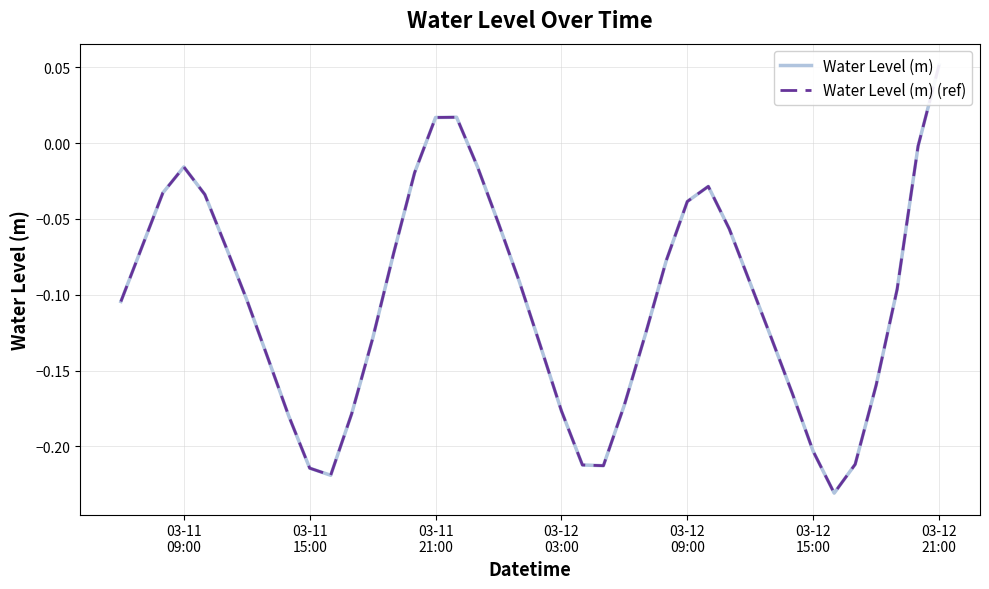

Reading left to right, transcribe all the data shown in this chart.

Water Level (m): -0.1	-0.1	-0.0	-0.0	-0.0	-0.1	-0.1	-0.1	-0.2	-0.2	-0.2	-0.2	-0.1	-0.1	-0.0	0.0	0.0	-0.0	-0.1	-0.1	-0.1	-0.2	-0.2	-0.2	-0.2	-0.1	-0.1	-0.0	-0.0	-0.1	-0.1	-0.1	-0.2	-0.2	-0.2	-0.2	-0.2	-0.1	-0.0	0.1
Water Level (m) (ref): -0.1	-0.1	-0.0	-0.0	-0.0	-0.1	-0.1	-0.1	-0.2	-0.2	-0.2	-0.2	-0.1	-0.1	-0.0	0.0	0.0	-0.0	-0.1	-0.1	-0.1	-0.2	-0.2	-0.2	-0.2	-0.1	-0.1	-0.0	-0.0	-0.1	-0.1	-0.1	-0.2	-0.2	-0.2	-0.2	-0.2	-0.1	-0.0	0.1